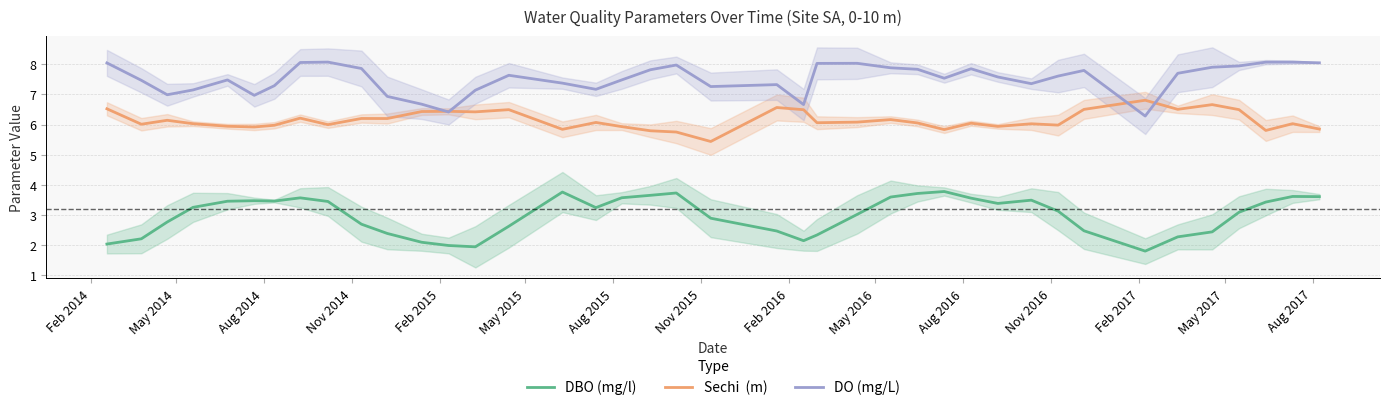

Is it true that DO (mg/L) equals 1.6 at May 2015?

False